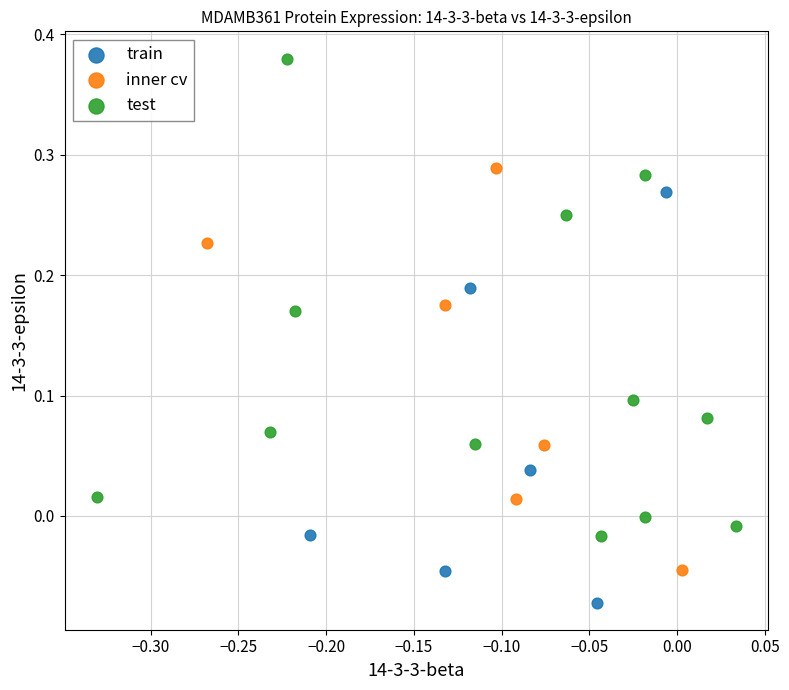

Which series contains the lowest Y value?

train